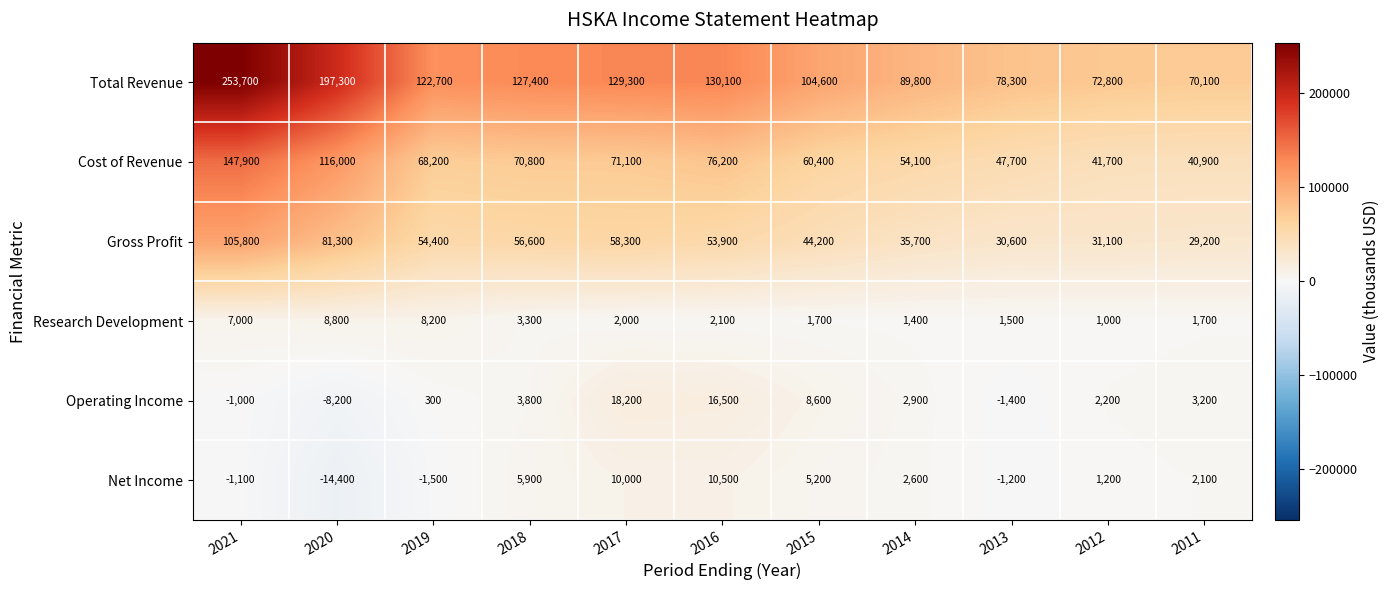

List the series in order of their peak value, lowest first.

Research Development, Net Income, Operating Income, Gross Profit, Cost of Revenue, Total Revenue